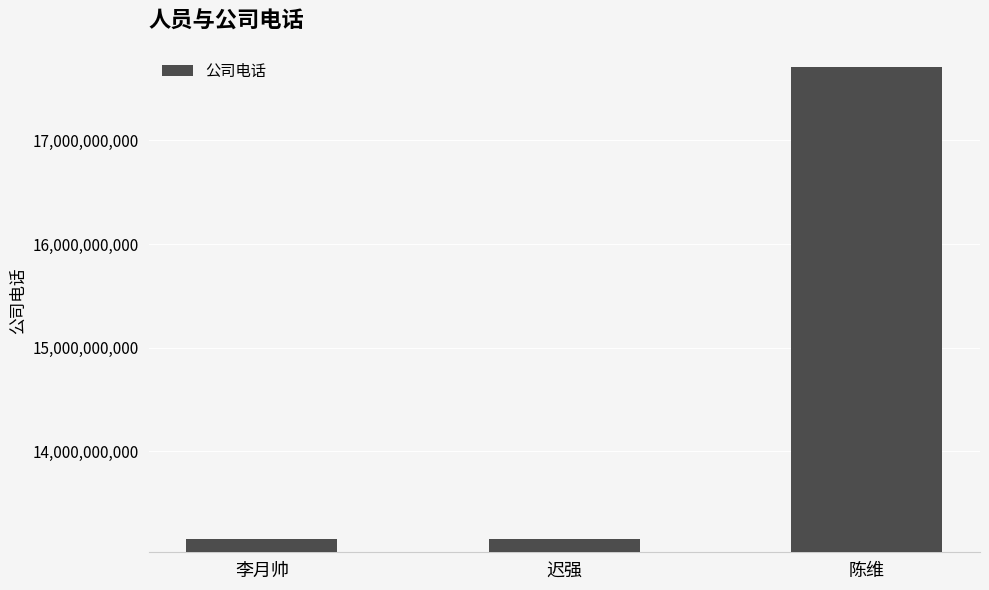

What is the label of the 3rd bar from the right?

李月帅